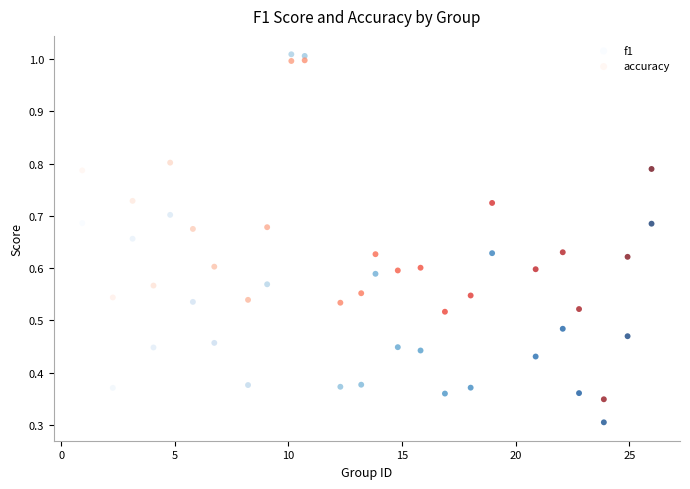

What is the X range (max minus min) for the scatter plot?

25.0